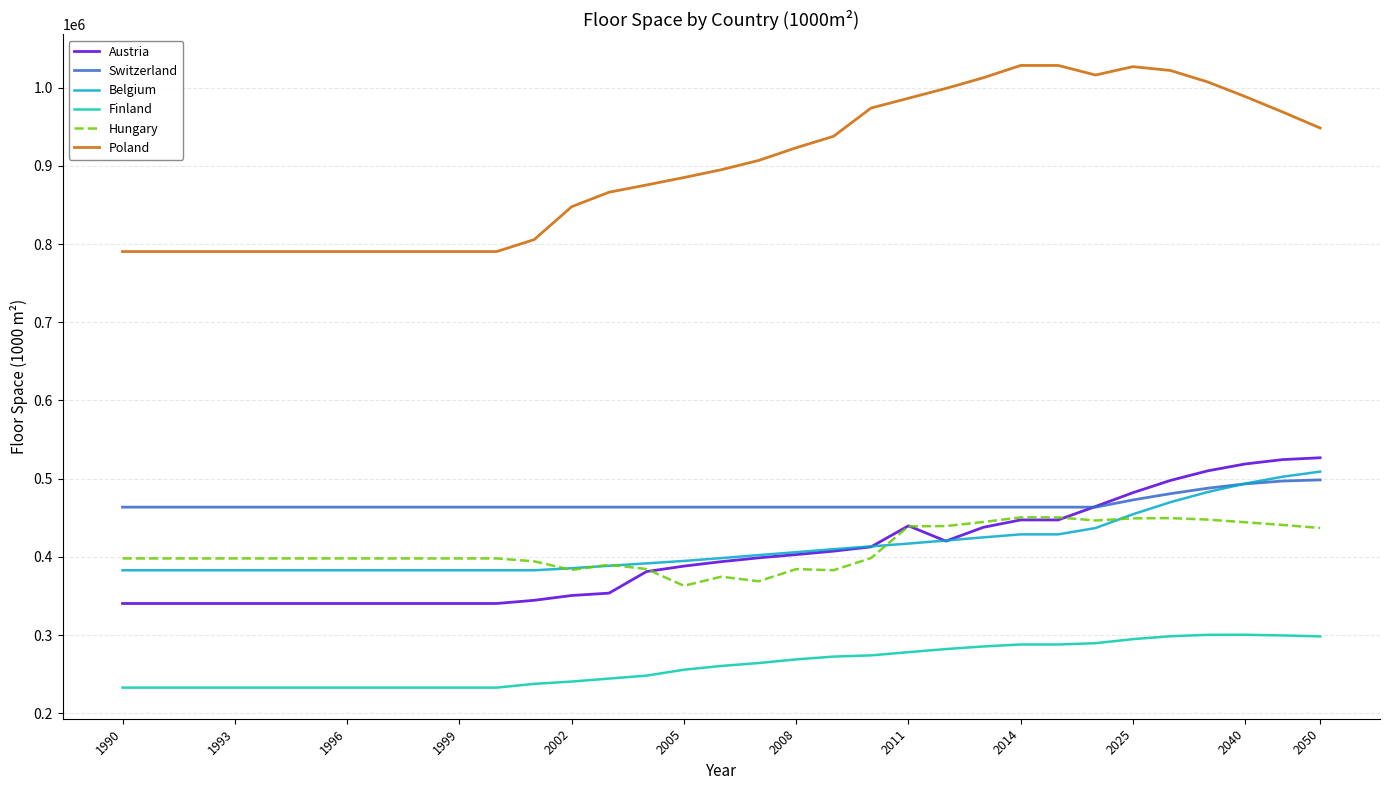

What is the highest value of the Switzerland series?

498395.4